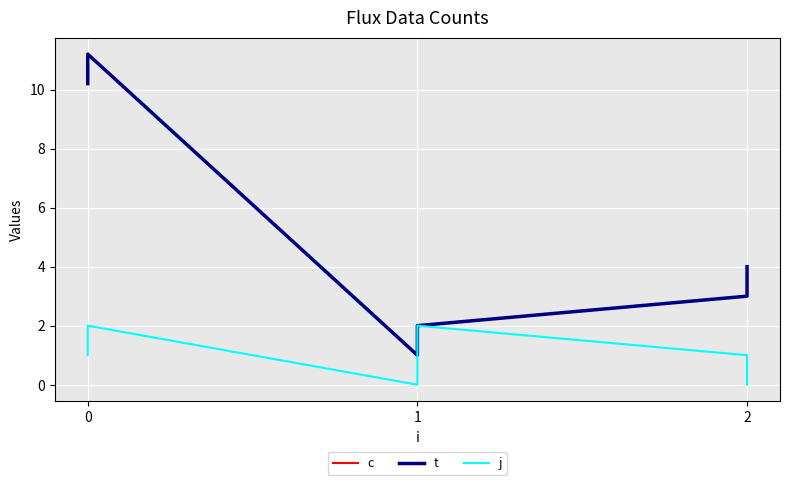

The value of c at 0 is 17.0. True or false?

False